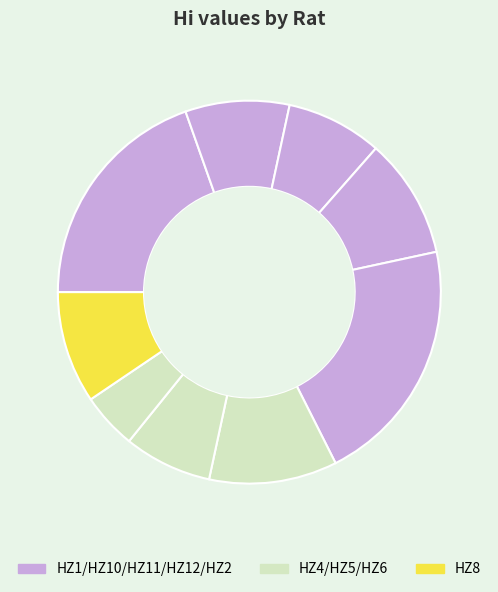

Which slice is the smallest?

HZ6